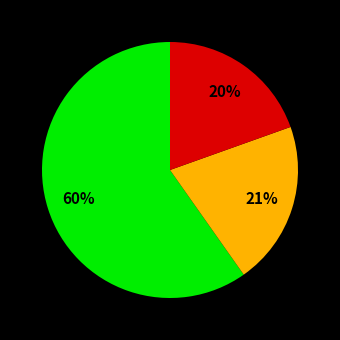

Is there any slice that represents more than half of the pie?

Yes